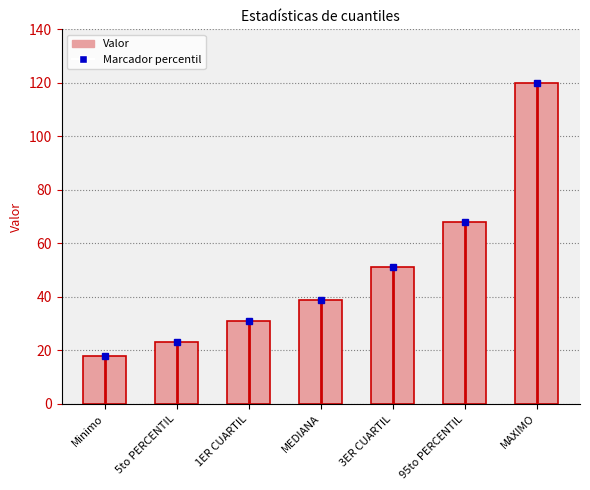

Are the bars grouped side by side (vs. stacked)?

No